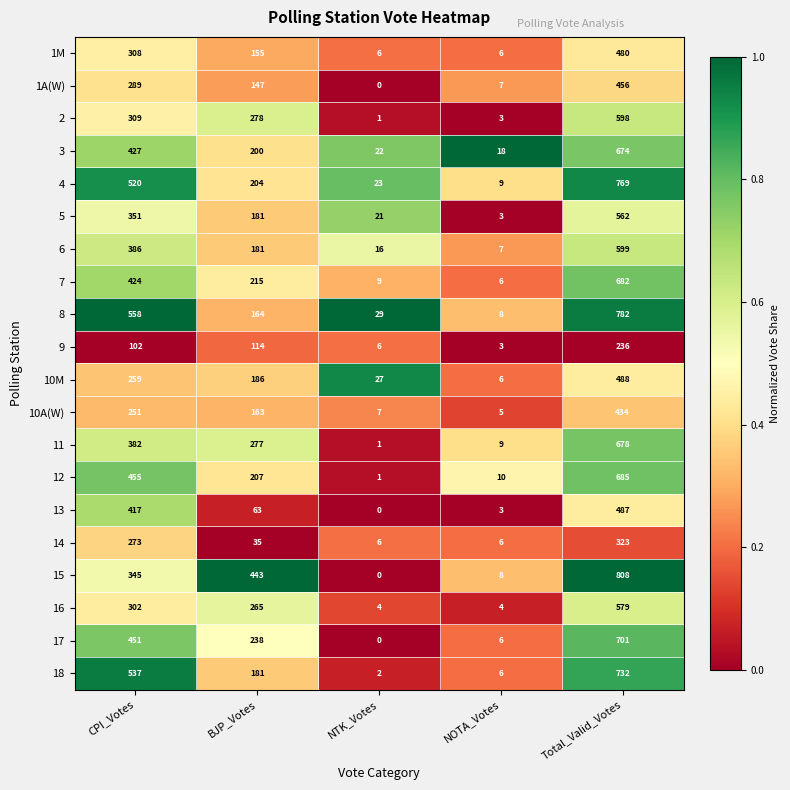

List the series in order of their peak value, highest first.

15, 8, 4, 18, 17, 12, 7, 11, 3, 6, 2, 16, 5, 10M, 13, 1M, 1A(W), 10A(W), 14, 9